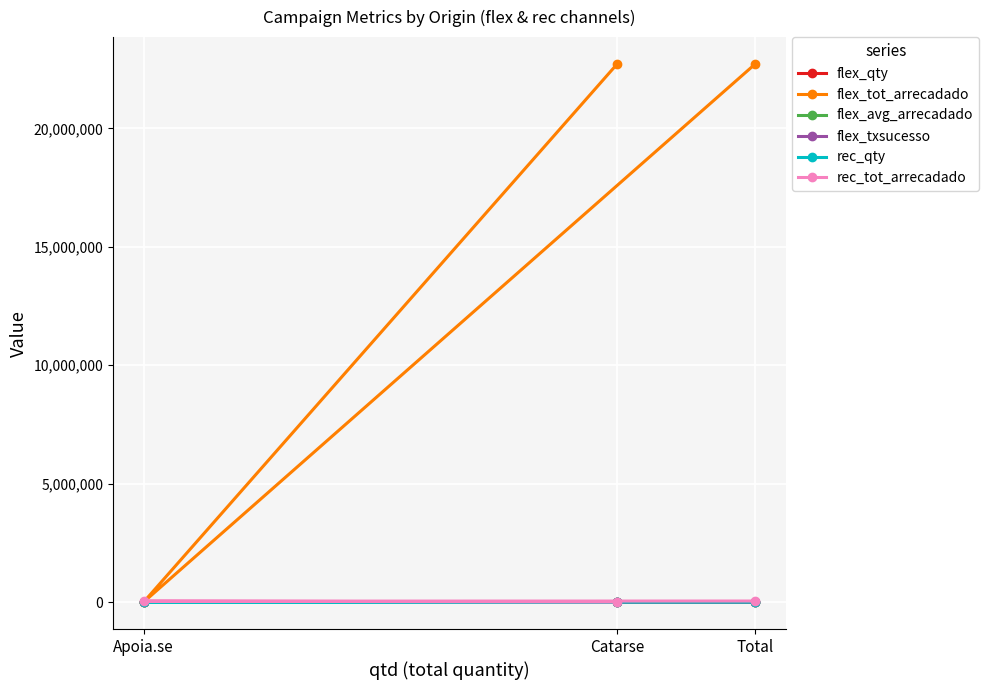

What is the label of the 2nd point from the left?

Catarse